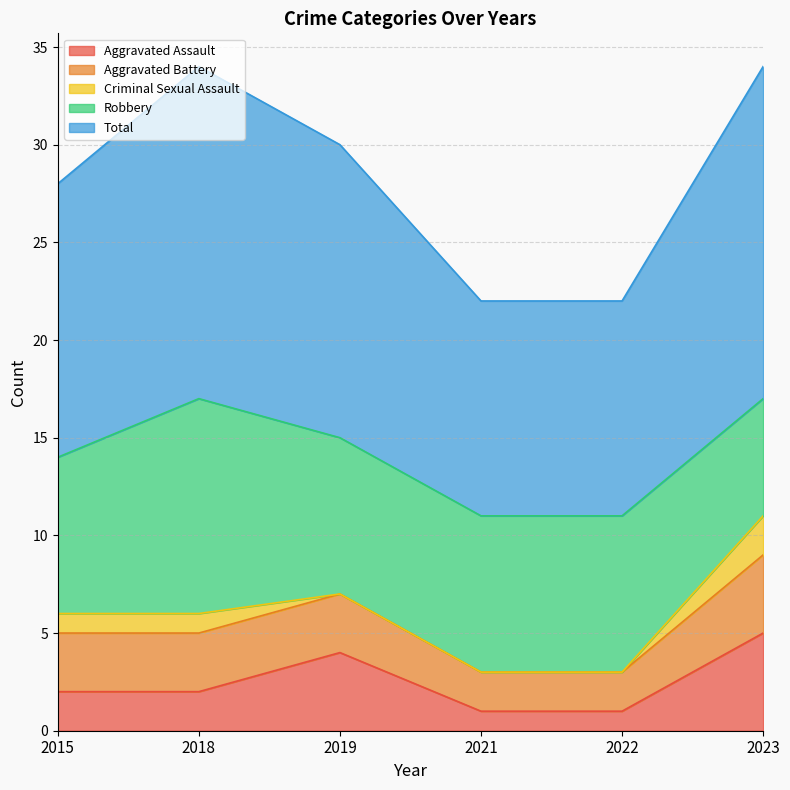

In Aggravated Assault, how many points are higher than both neighbors (excluding endpoints)?

1